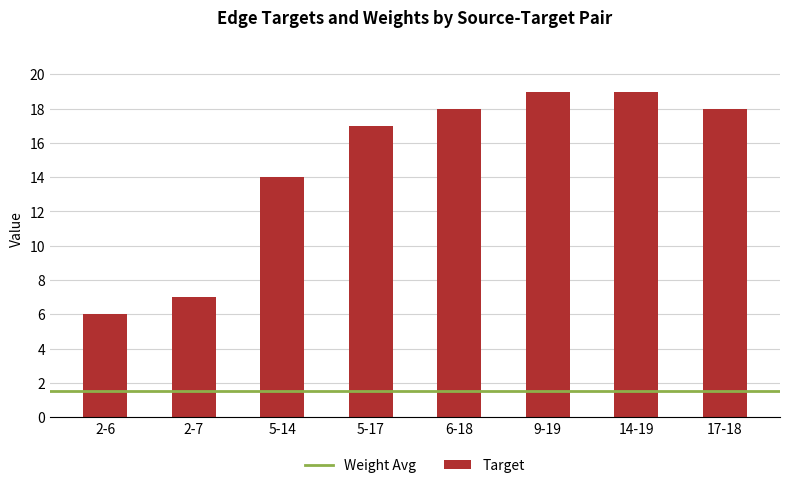

At which label is the value closest to 12?

5-14